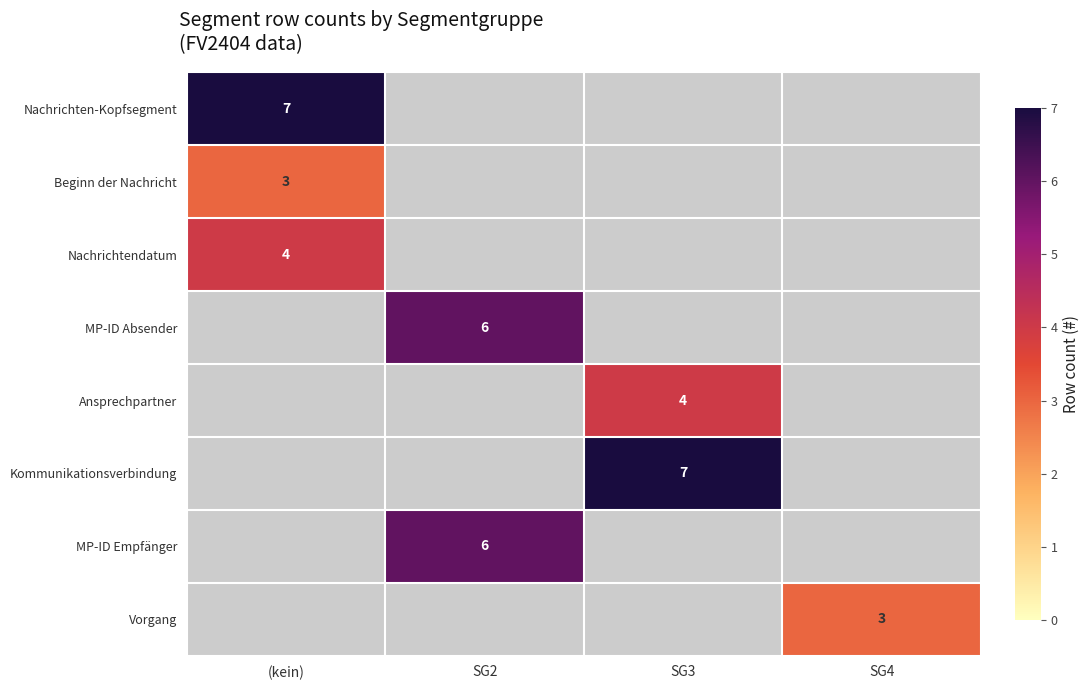

Is it true that Ansprechpartner equals 6 at SG3?

False